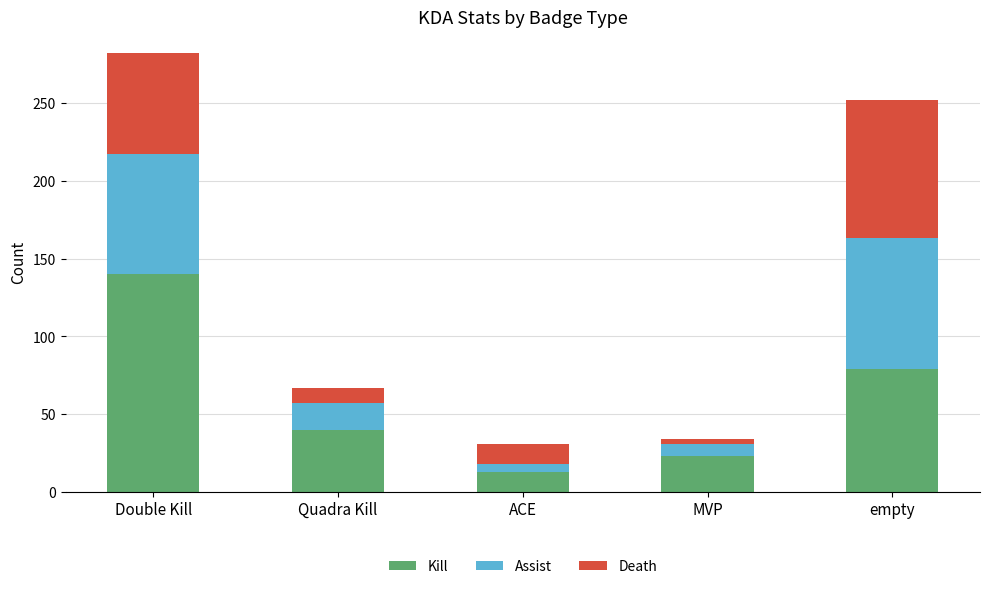

Between Double Kill and MVP, which series saw the biggest shift?

Kill